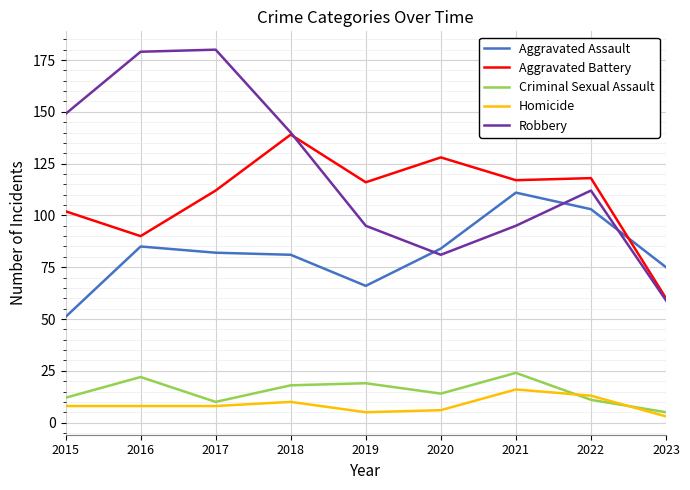

What is the sum of all Aggravated Assault values?

738